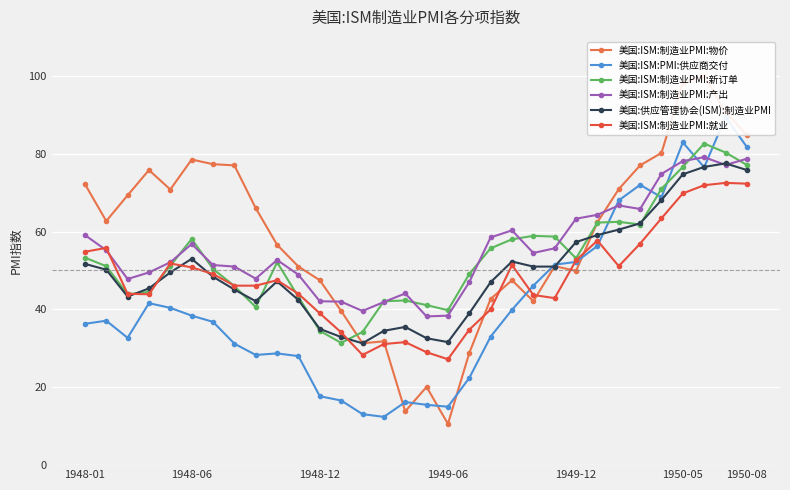

The value of 美国:ISM:制造业PMI:产出 at 1950-08 is 103.8. True or false?

False